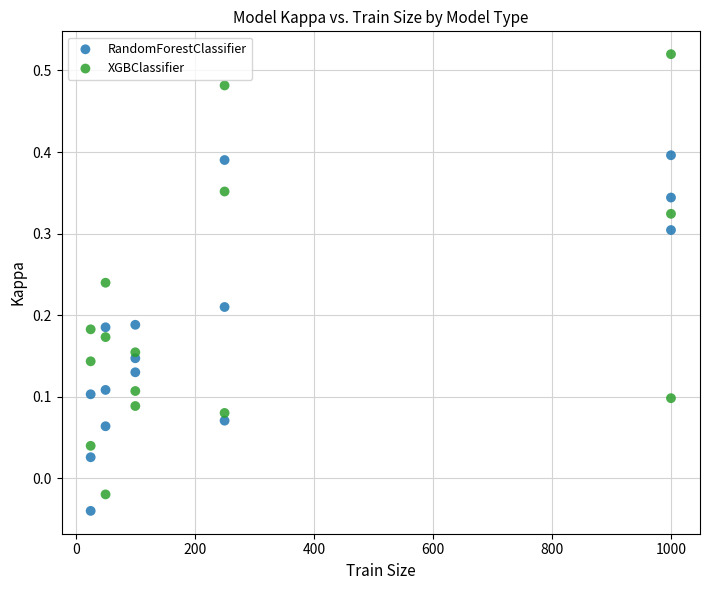

Which series contains the highest Y value?

XGBClassifier